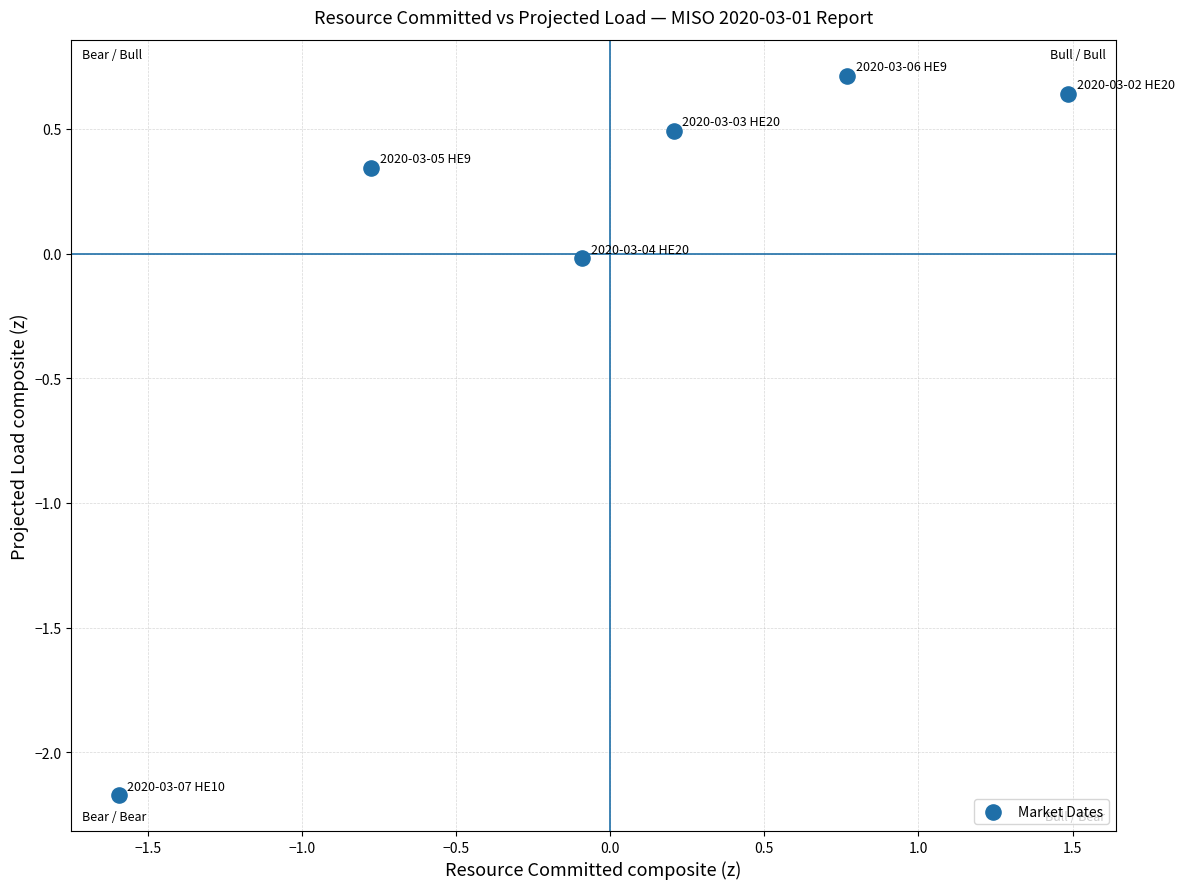

What is the range of X values (max minus min)?

3.1